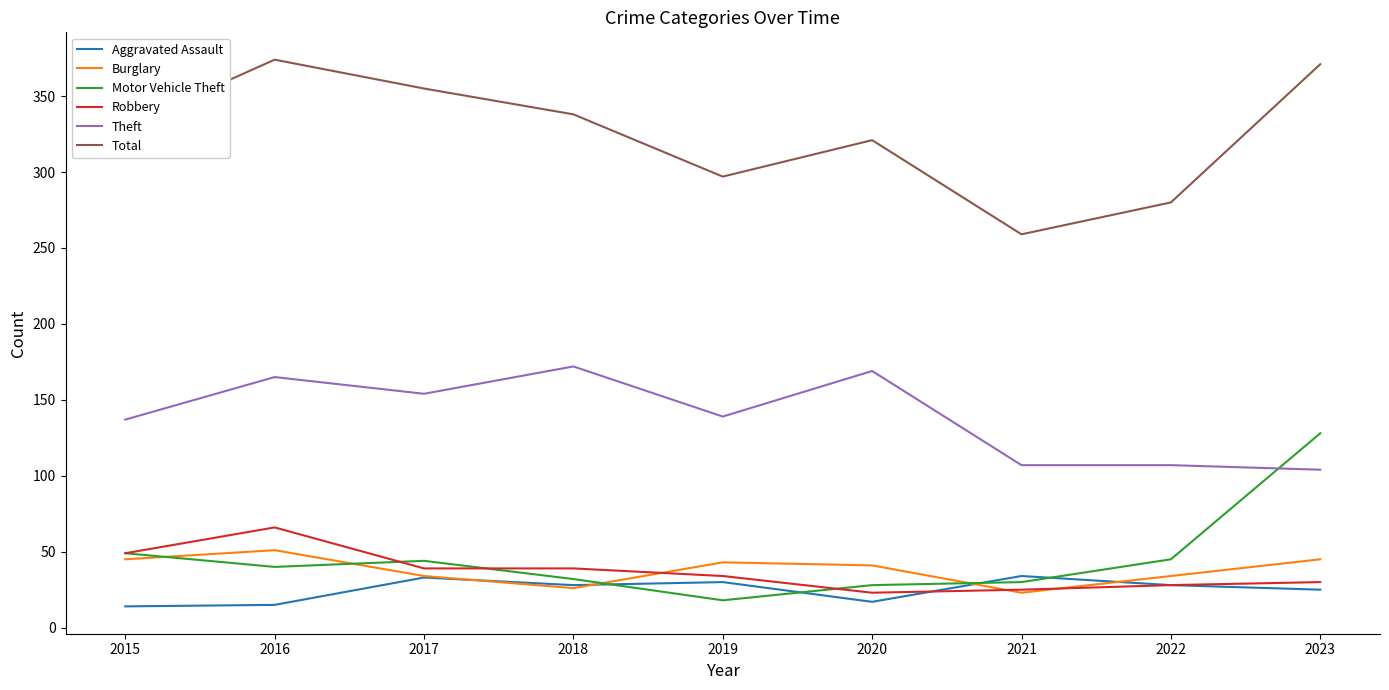

At which label does Aggravated Assault first exceed 28?

2017